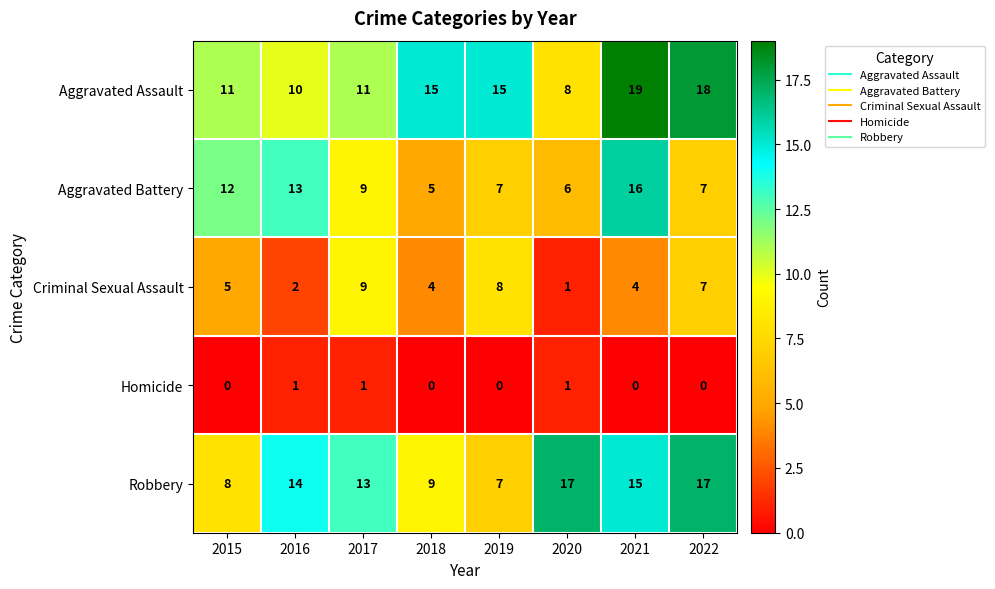

The Aggravated Battery series shows 1 at 2018. True or false?

False